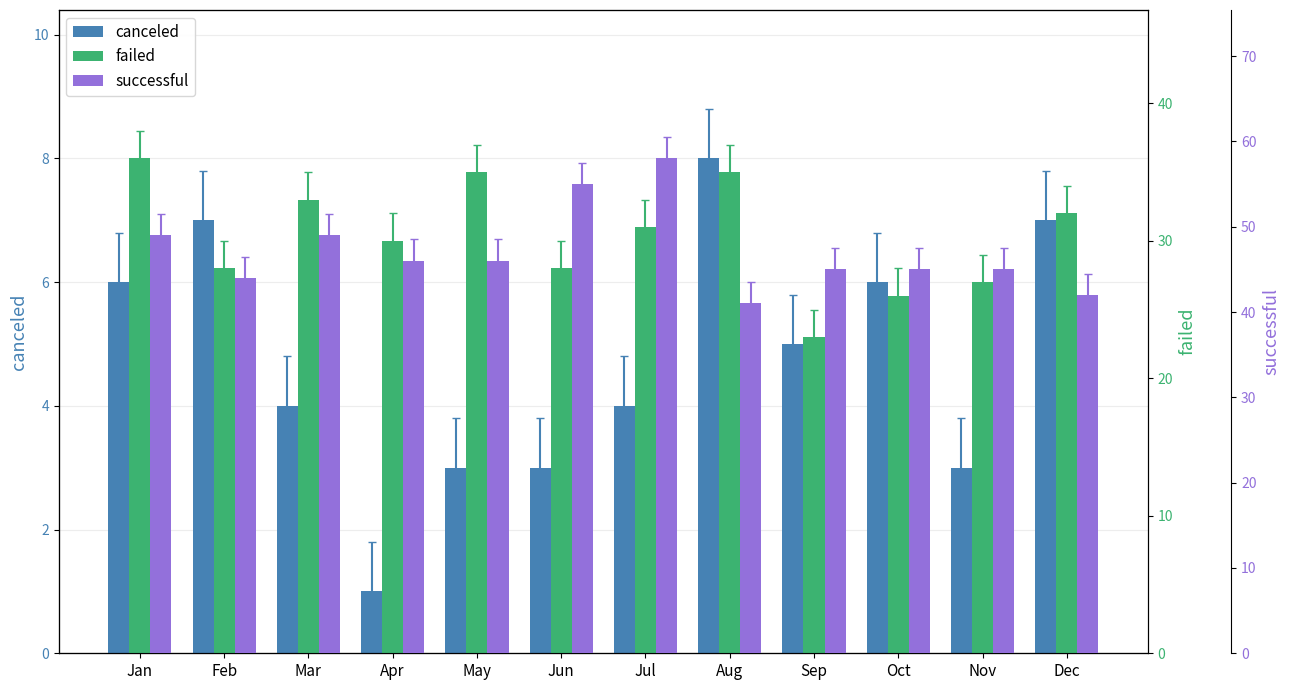

Which category has the highest value across all series?

Jul